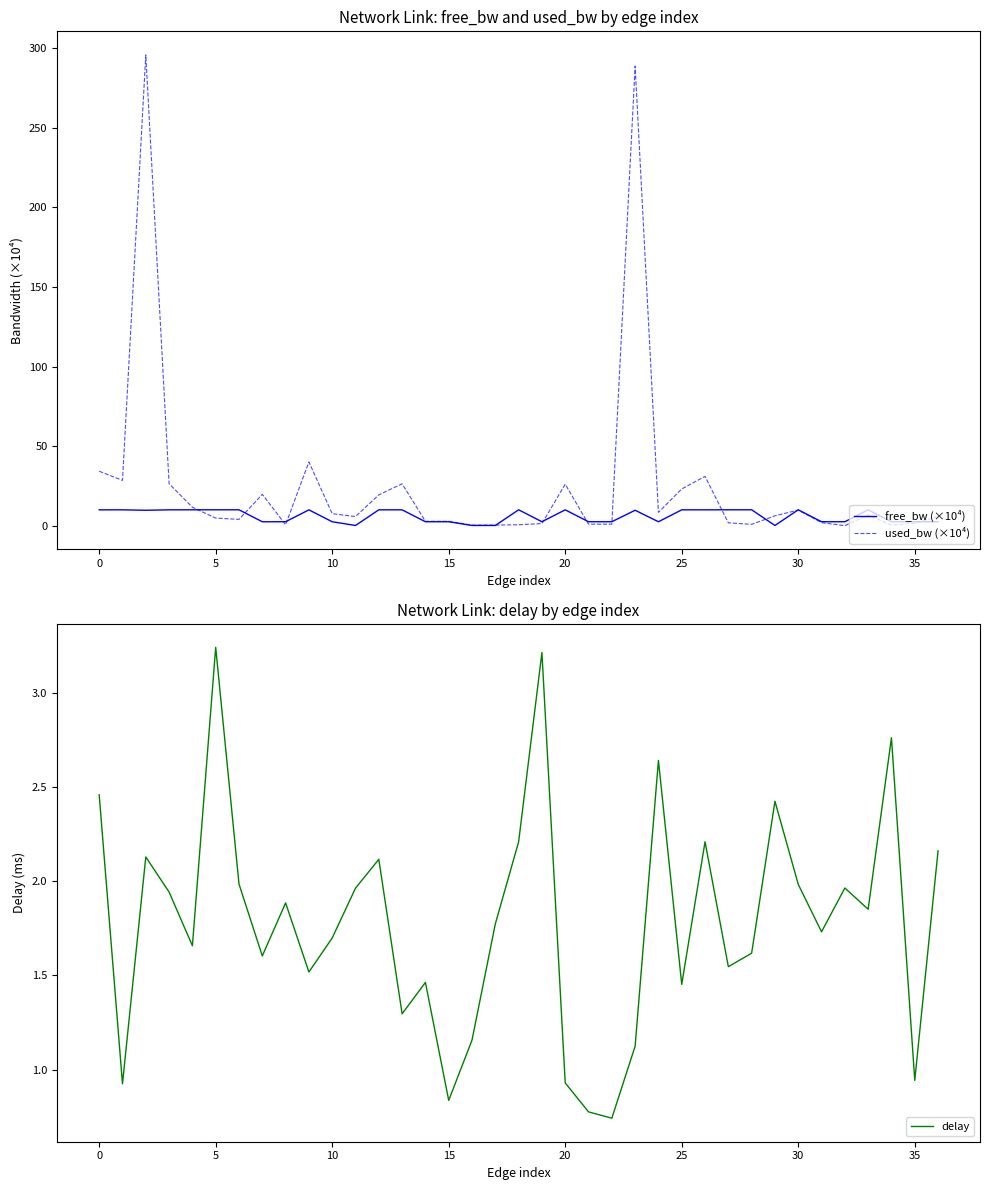

Is it true that used_bw (×10⁴) equals 40.7 at 25?

False